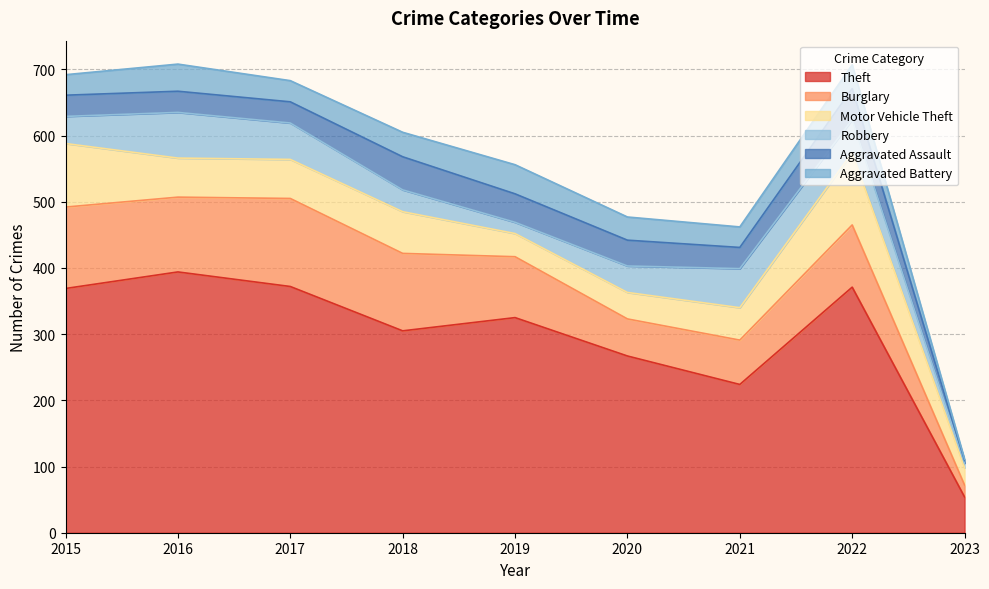

What is the difference between the maximum and minimum values in the Theft series?

340